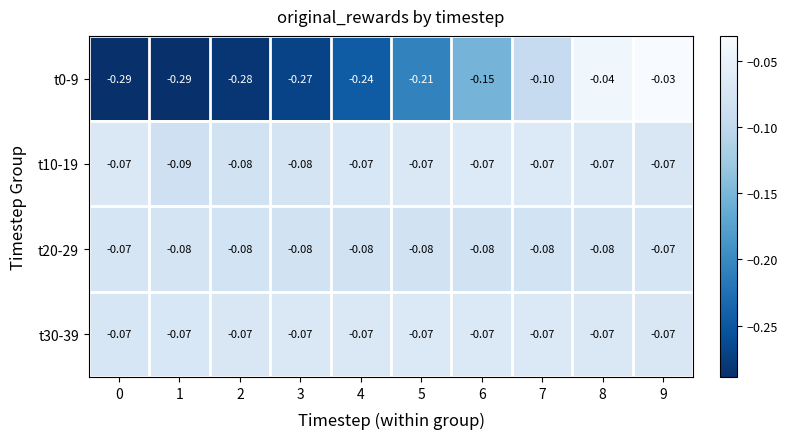

Is the value of t10-19 at 2 greater than the value of t0-9 at 3?

Yes